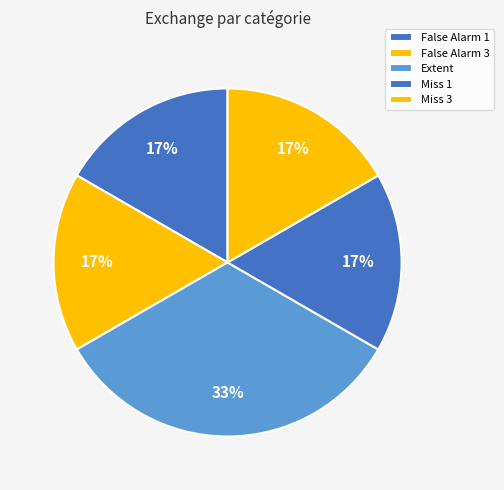

To the nearest percent, what is the average slice percentage?

20%